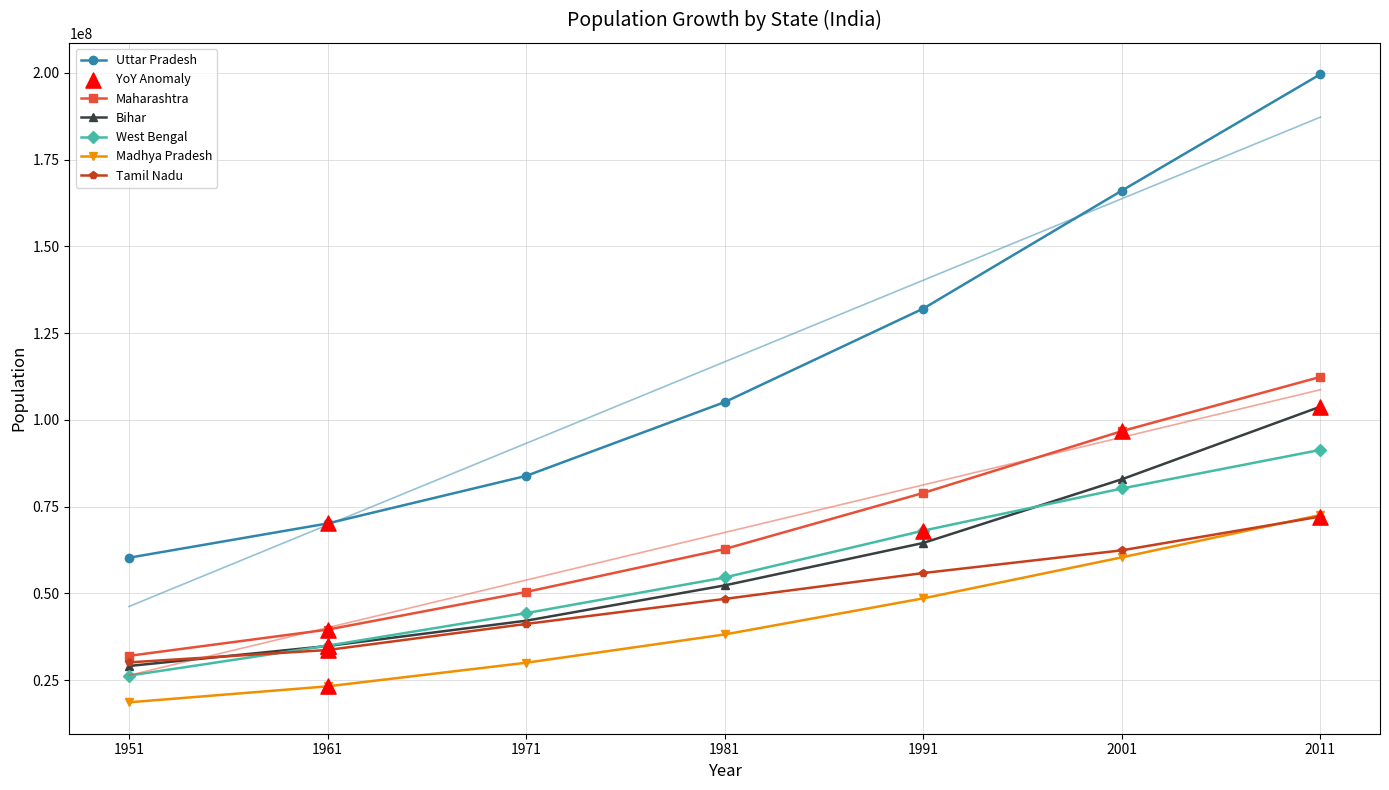

Which series has the largest Y range (max minus min)?

Uttar Pradesh